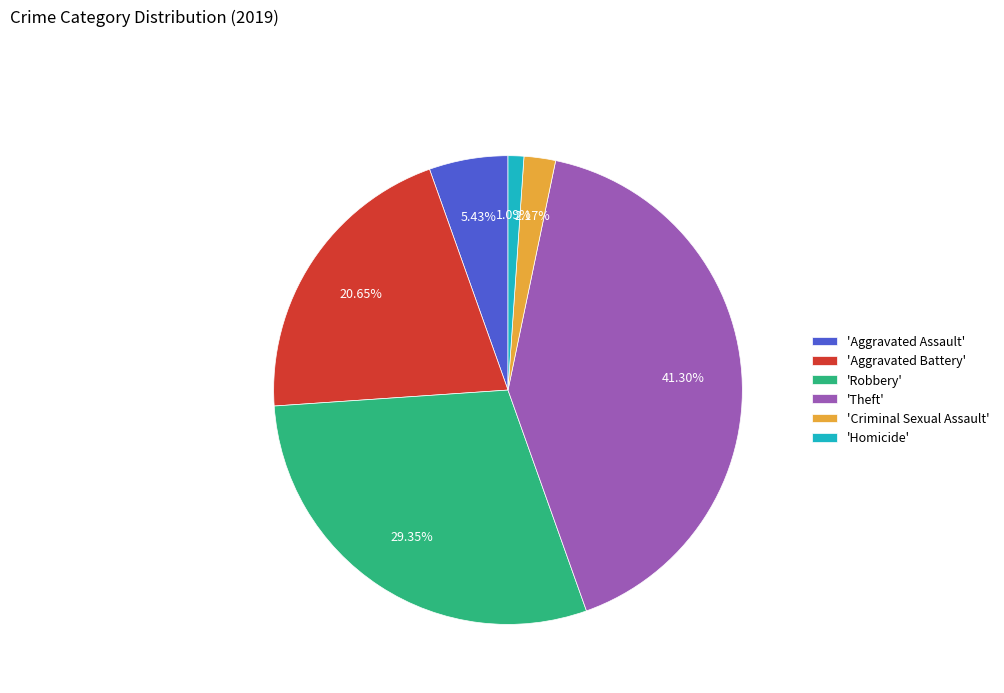

Which category has the smallest portion of the pie?

'Homicide'